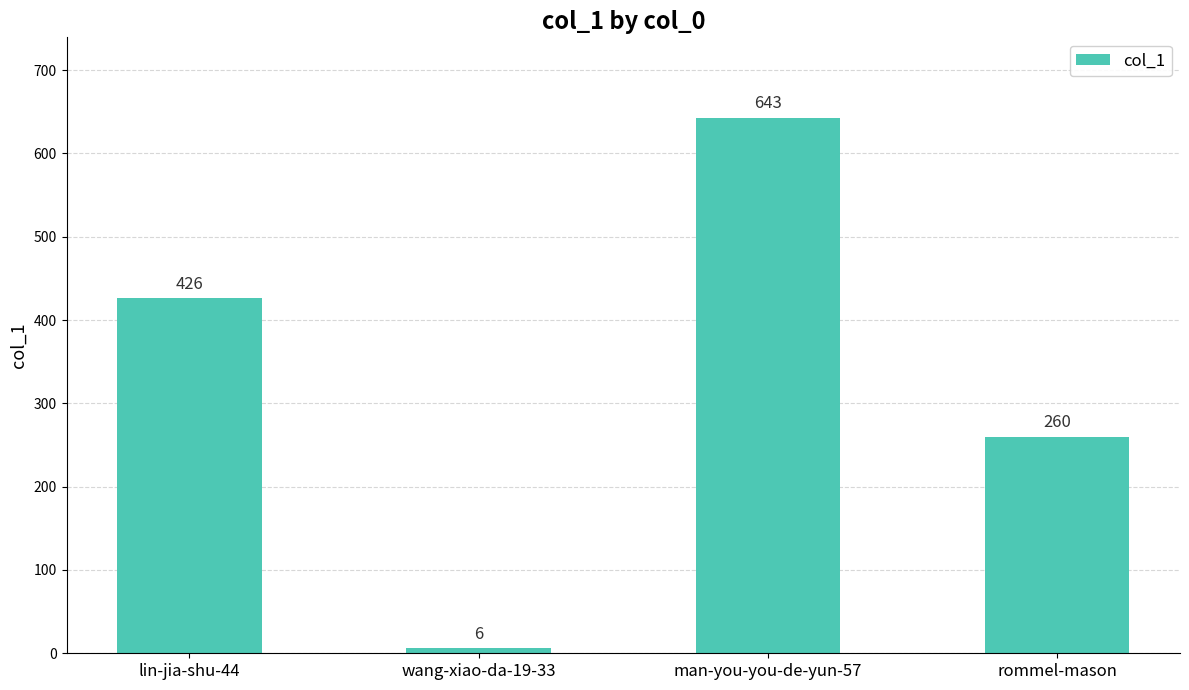

Rank the categories by value from highest to lowest.

man-you-you-de-yun-57, lin-jia-shu-44, rommel-mason, wang-xiao-da-19-33